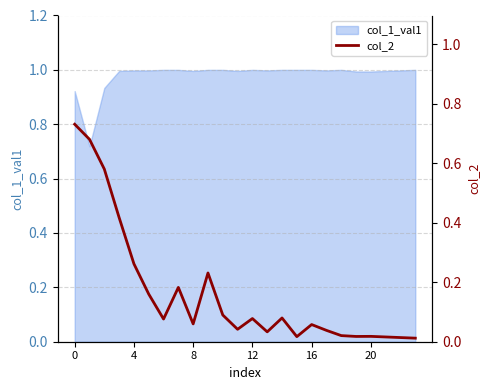

What is the label of the 14th point from the left?

13